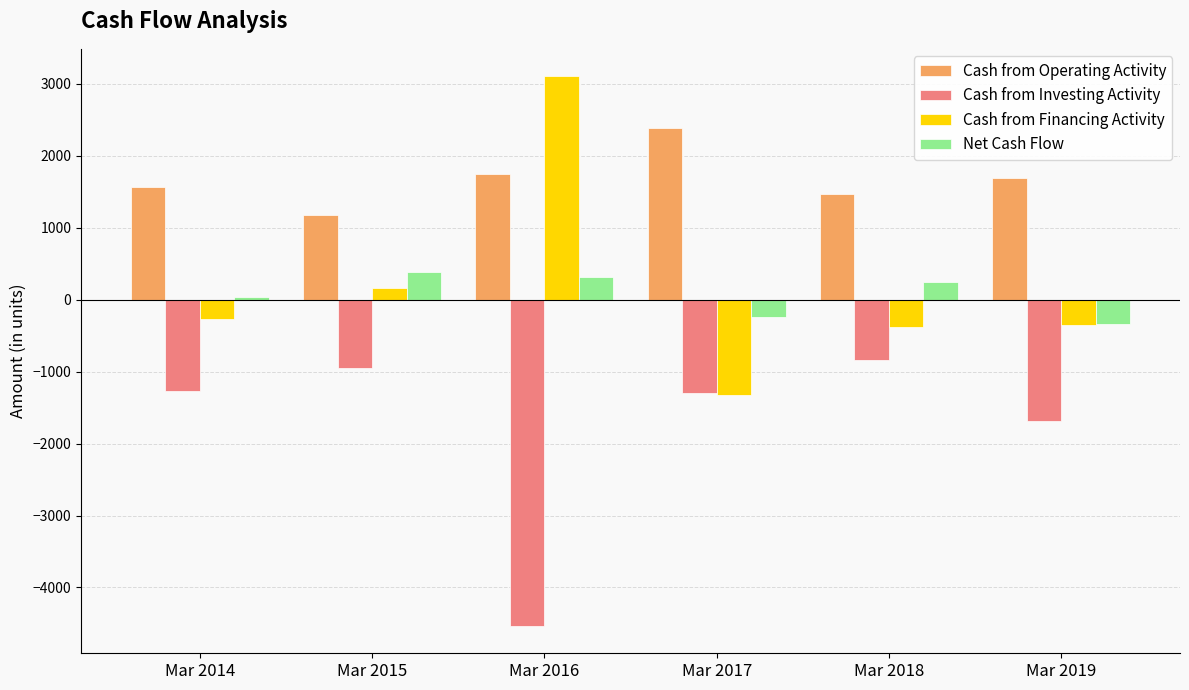

What is the sum of all Cash from Investing Activity values?

-10574